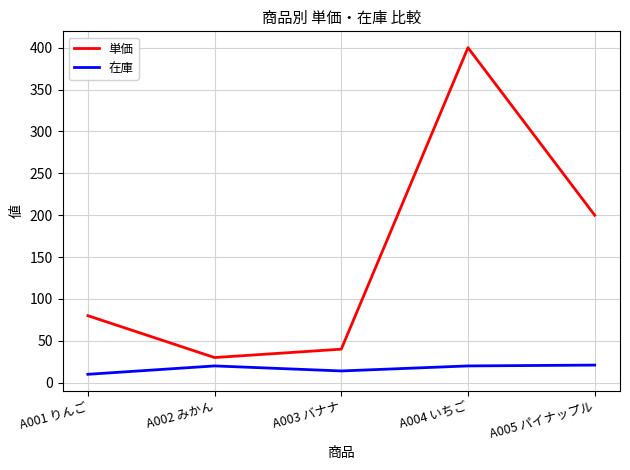

What are all the series names shown in the legend?

単価, 在庫